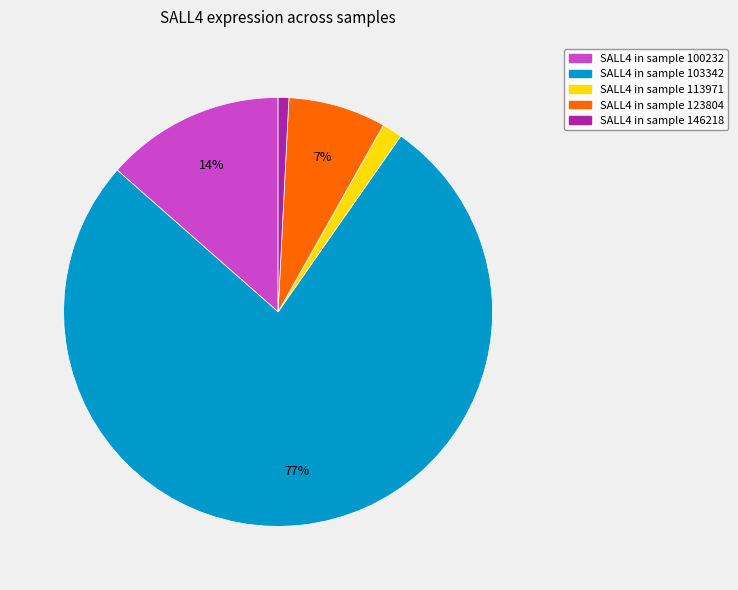

To the nearest percent, what is the combined percentage of SALL4 in sample 100232 and SALL4 in sample 123804?

21%